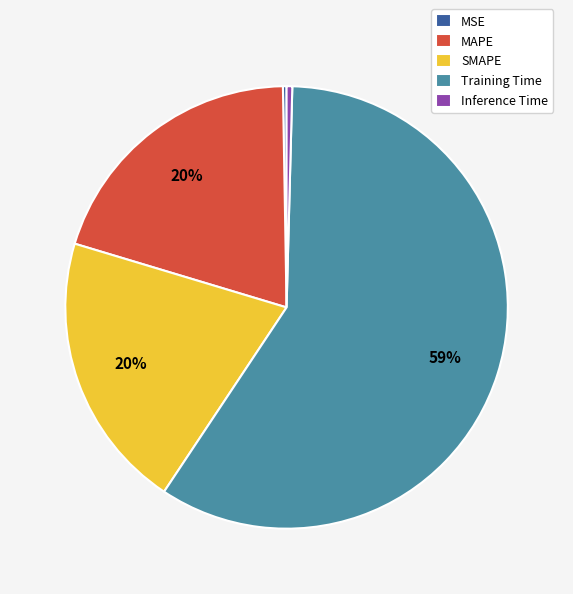

Between Inference Time and Training Time, which is larger?

Training Time